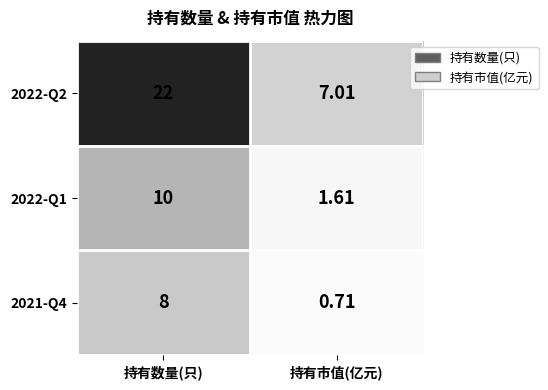

At which label is 2021-Q4 closest to 4?

持有市值(亿元)